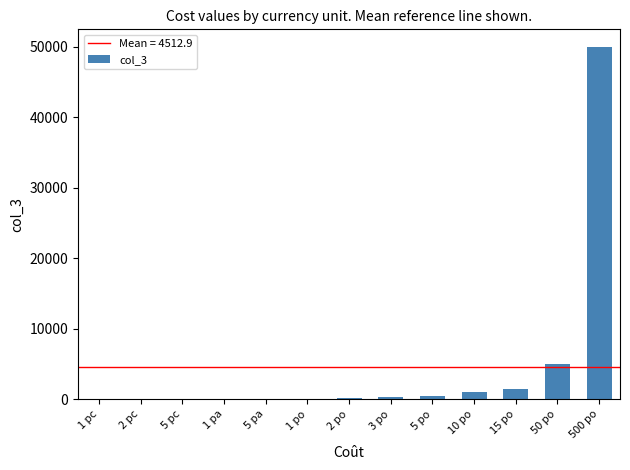

Between 15 po and 5 po, which is larger?

15 po